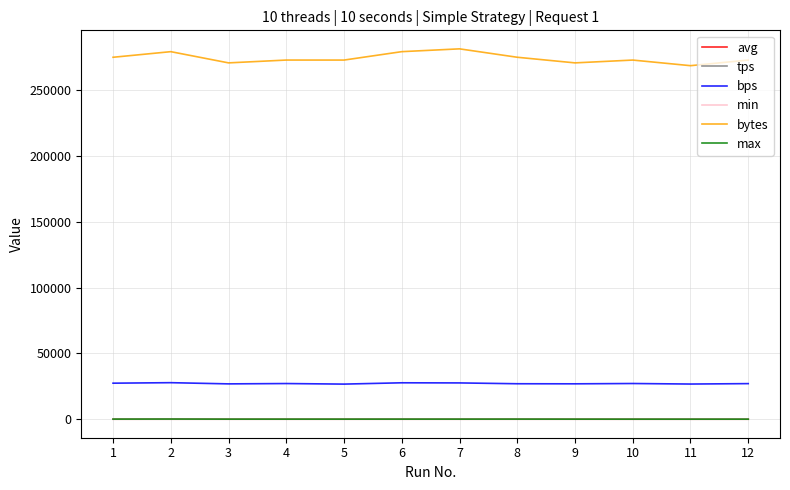

Which series has the largest range (max minus min)?

bytes